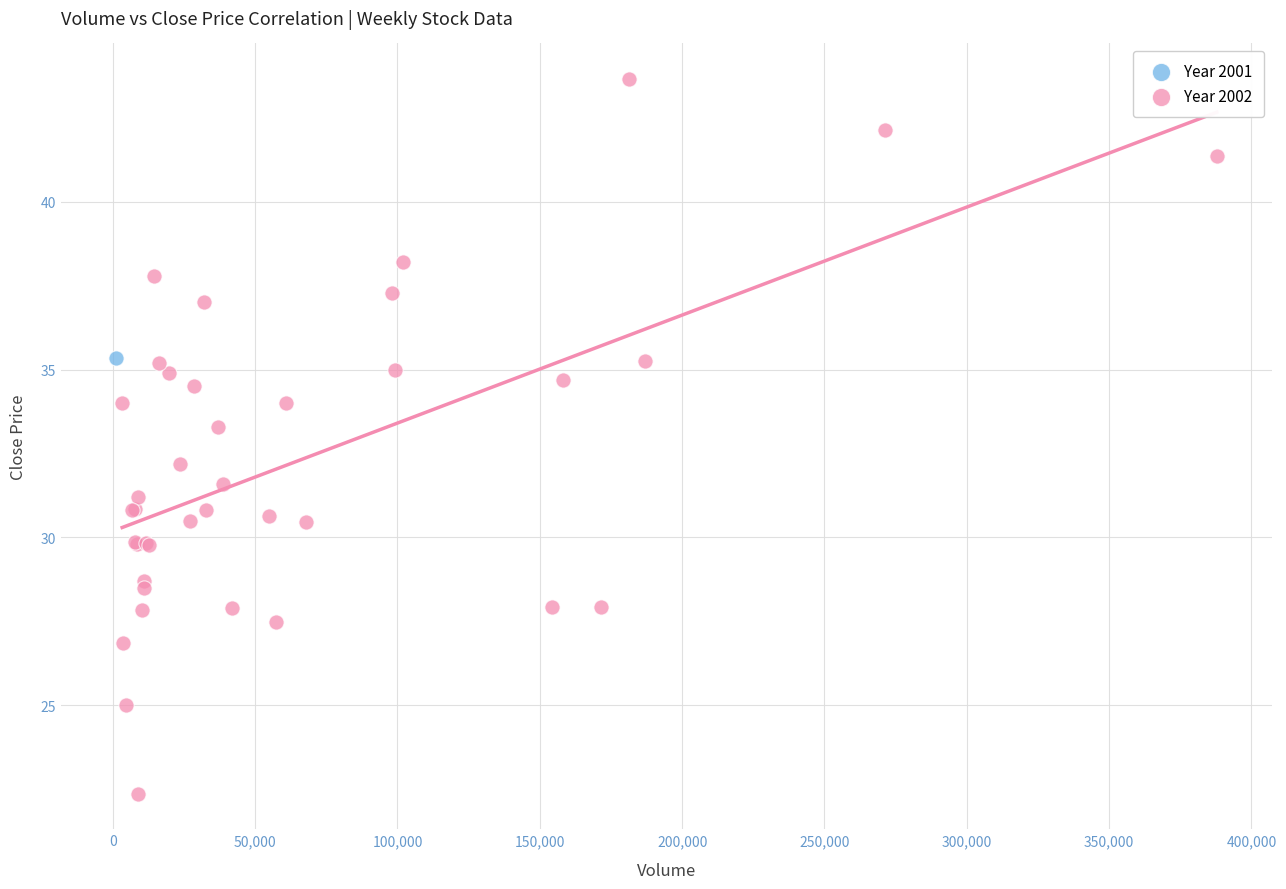

What are all the series names shown in the legend?

Year 2001, Year 2002